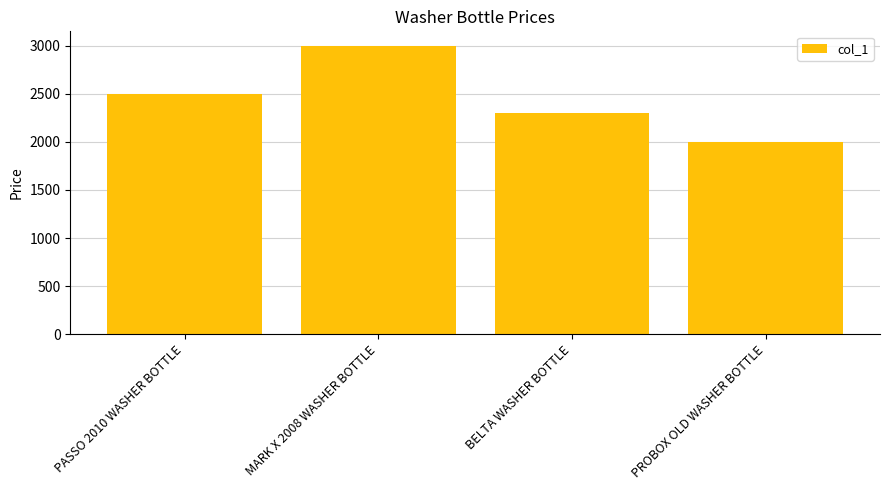

What is the ratio of the value at MARK X 2008 WASHER BOTTLE to the value at PASSO 2010 WASHER BOTTLE?

1.2